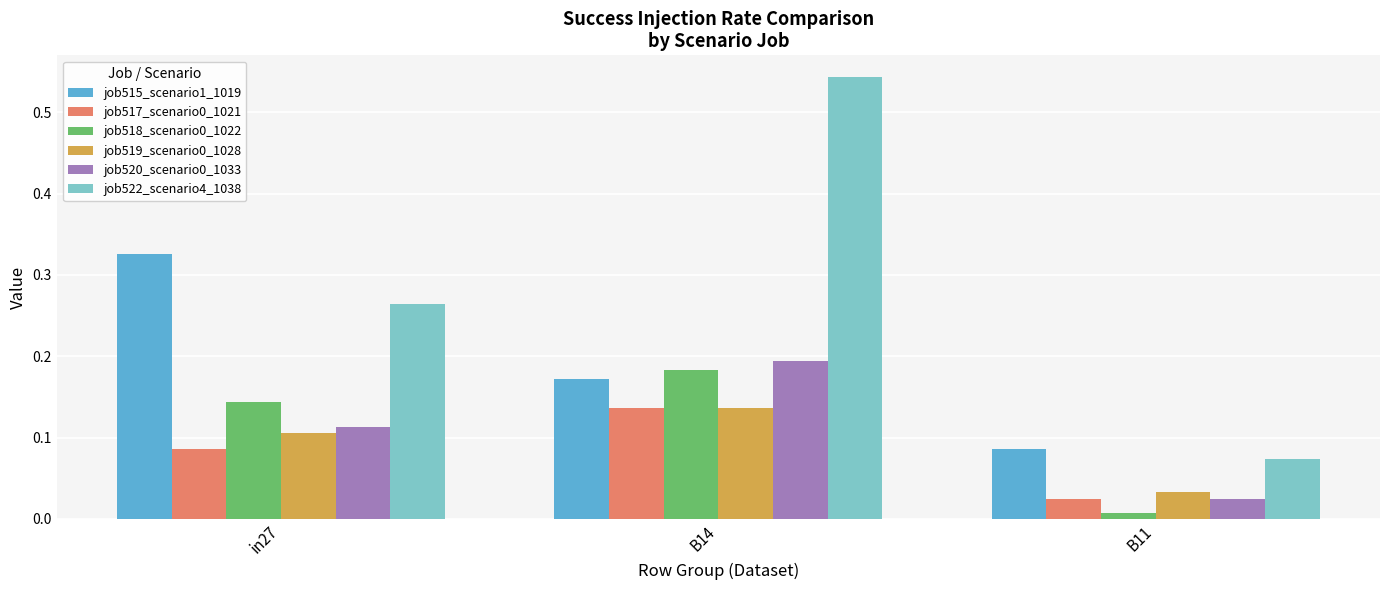

Rank the categories by job517_scenario0_1021 value from lowest to highest.

B11, in27, B14